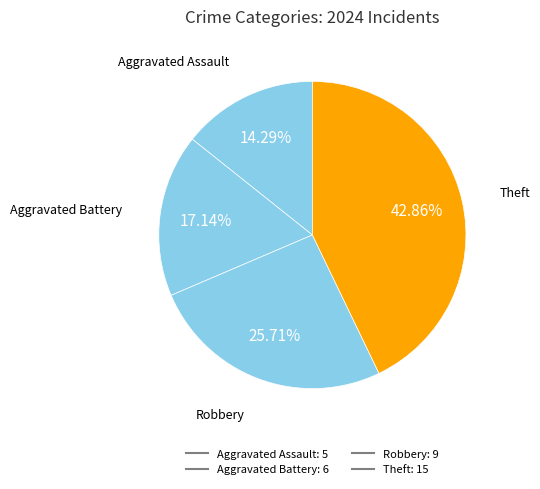

How many segments does this pie chart have?

4